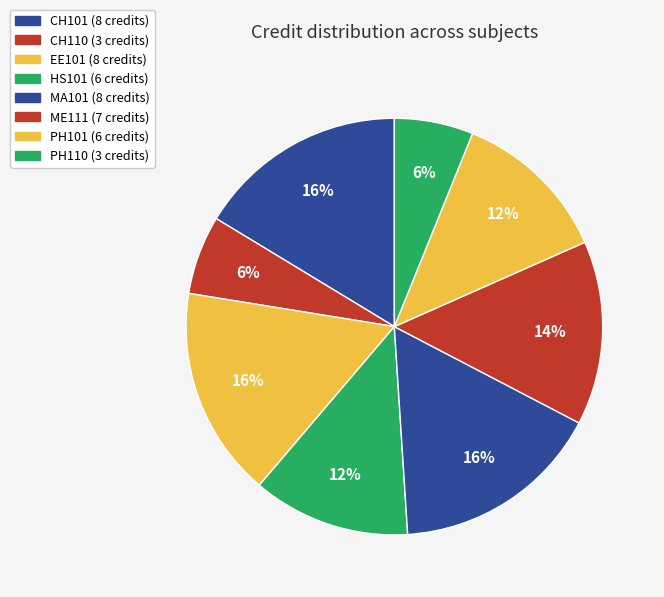

Count the number of slices in the pie.

8